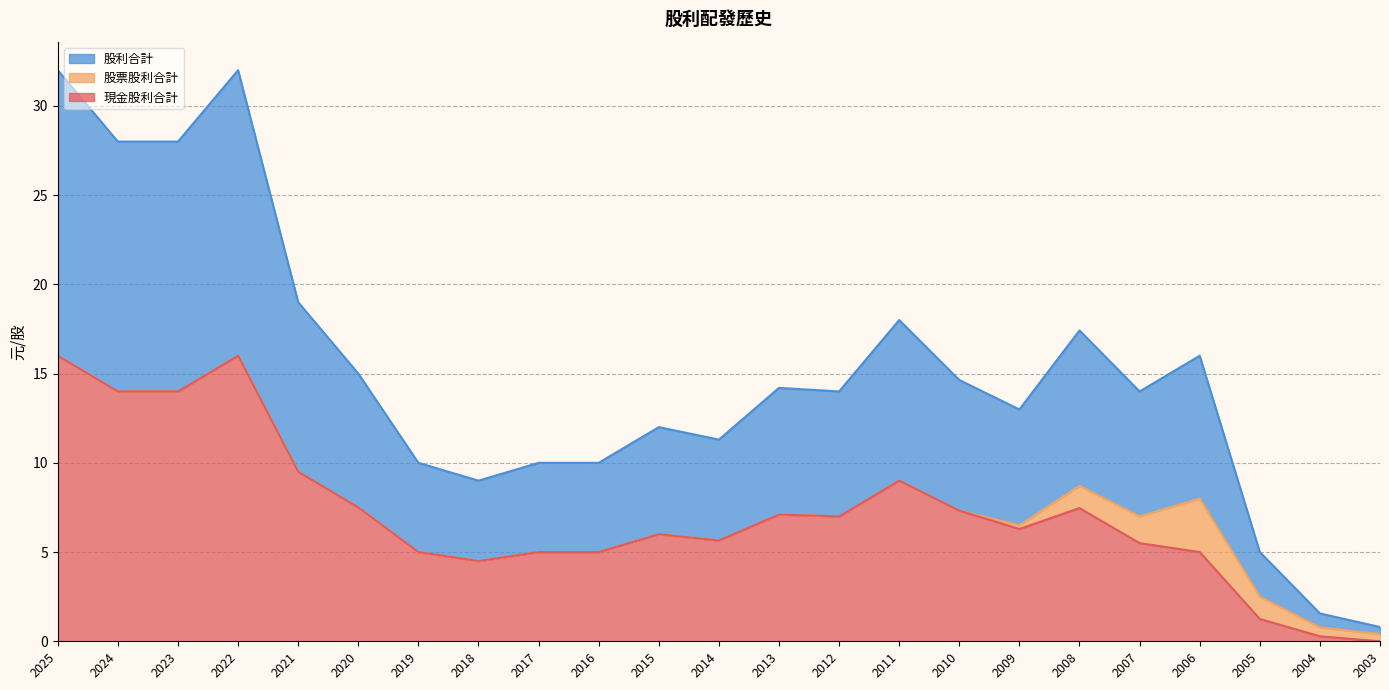

How many positive values does the 現金股利合計 series have?

22